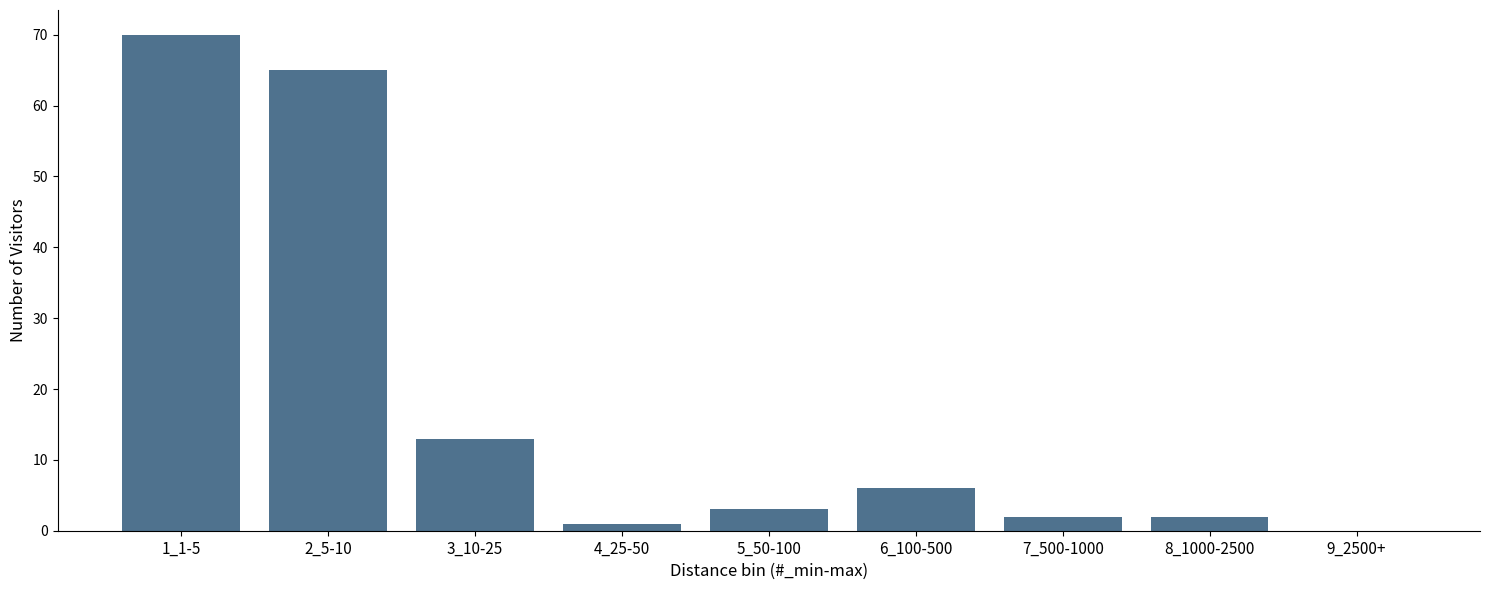

Reading left to right, transcribe all the data shown in this chart.

1_1-5=70	2_5-10=65	3_10-25=13	4_25-50=1	5_50-100=3	6_100-500=6	7_500-1000=2	8_1000-2500=2	9_2500+=0